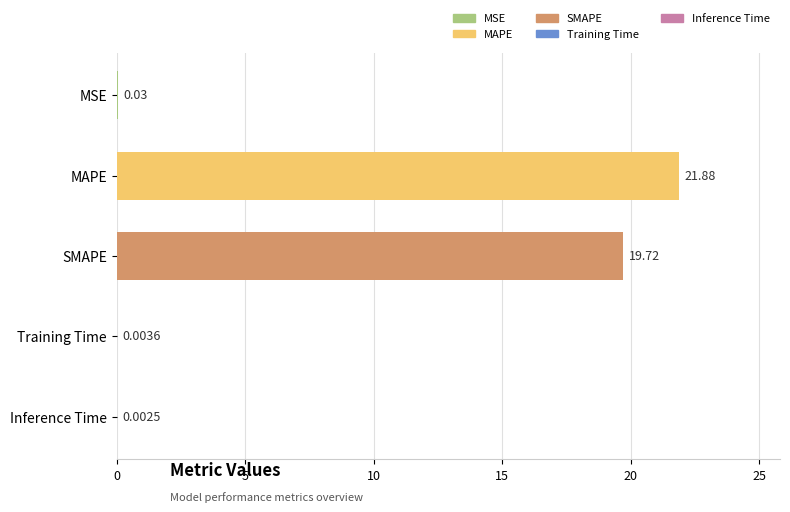

What value does the data have at SMAPE?

19.7